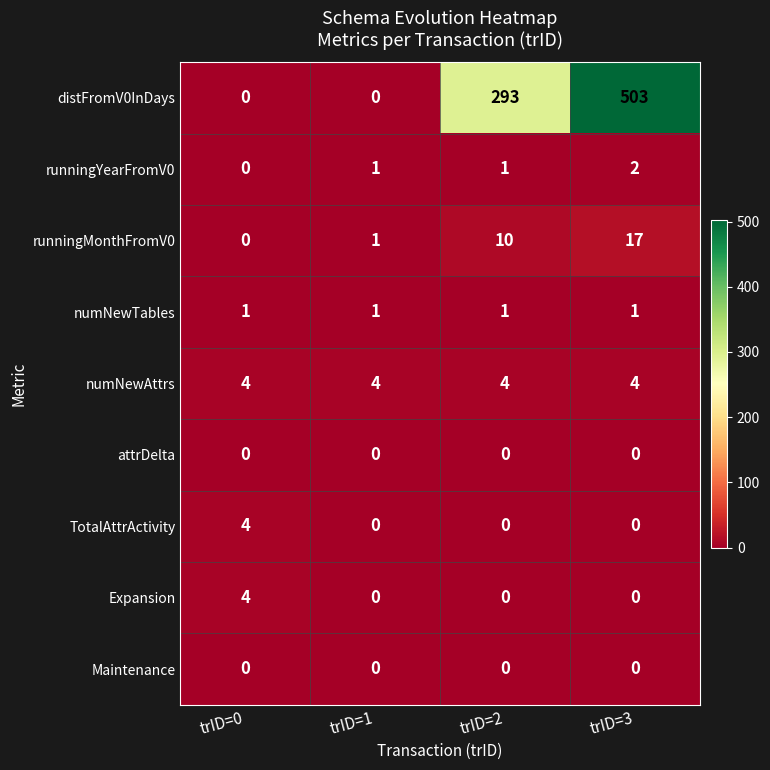

How many Expansion values are between 0 and 4?

4